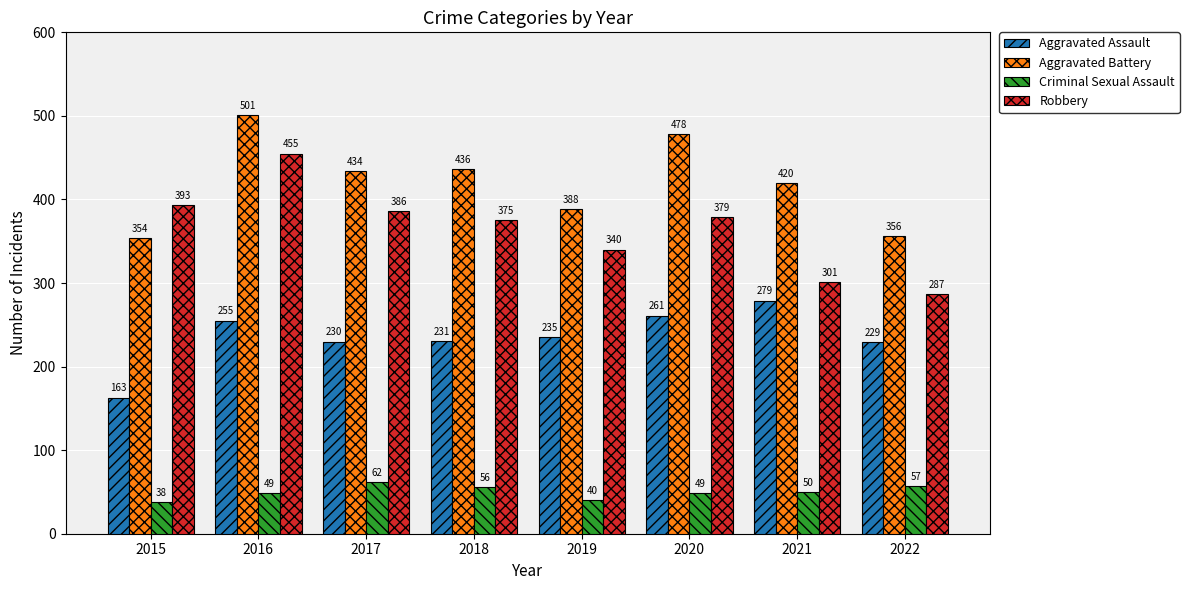

Does the chart contain any negative values?

No